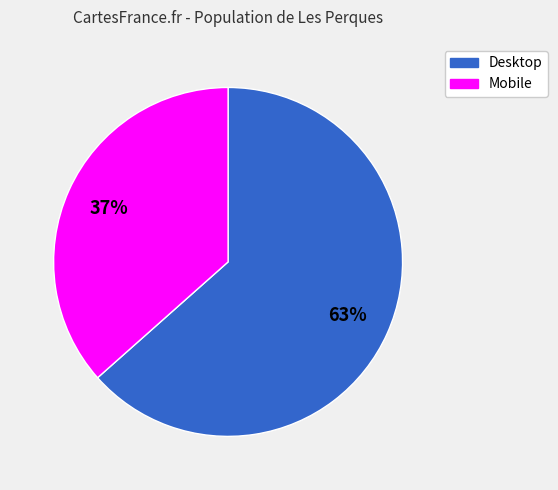

The Mobile slice represents 26% of the pie. True or false?

False